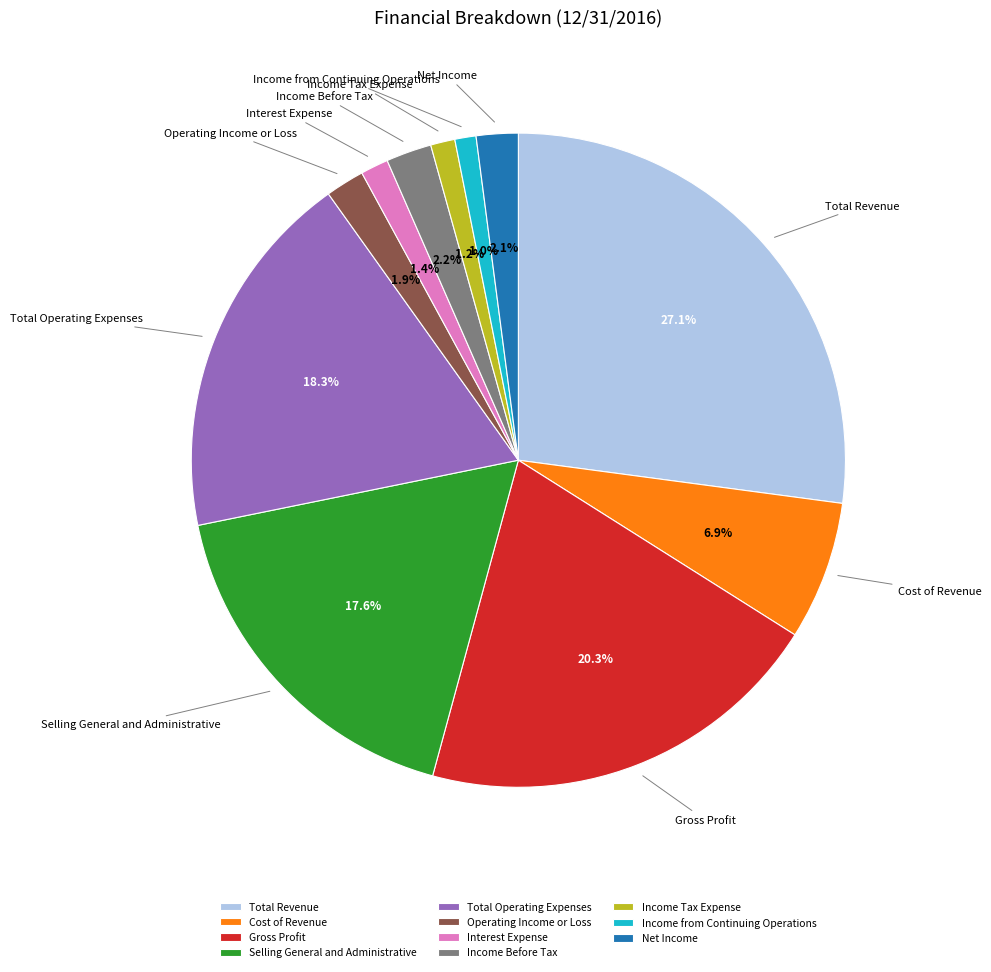

How many segments does this pie chart have?

11